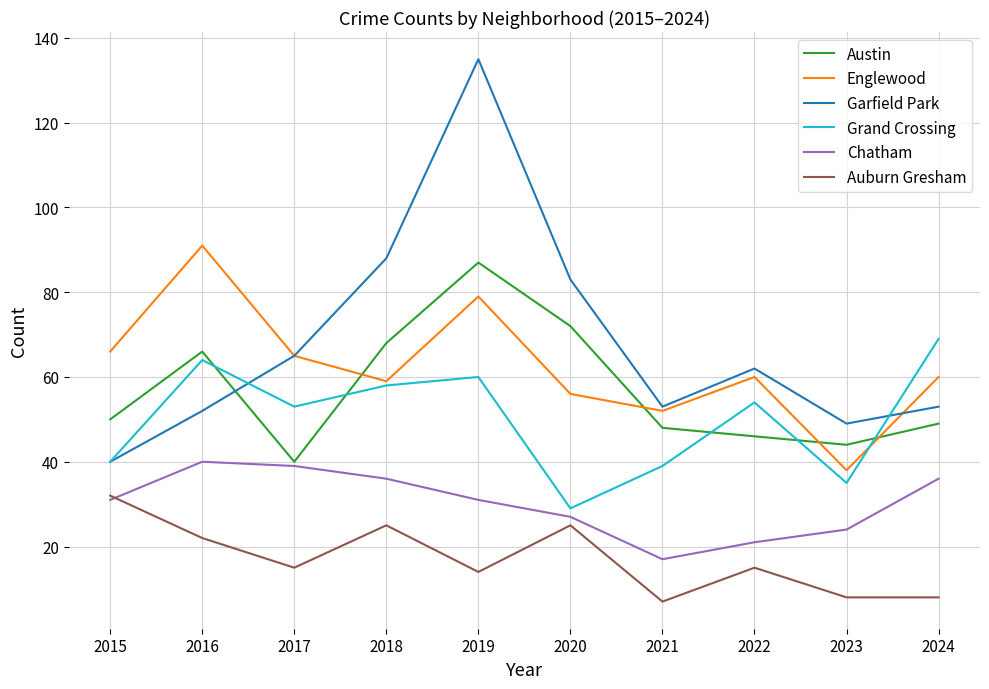

How many interior local valleys does the Garfield Park series have?

2